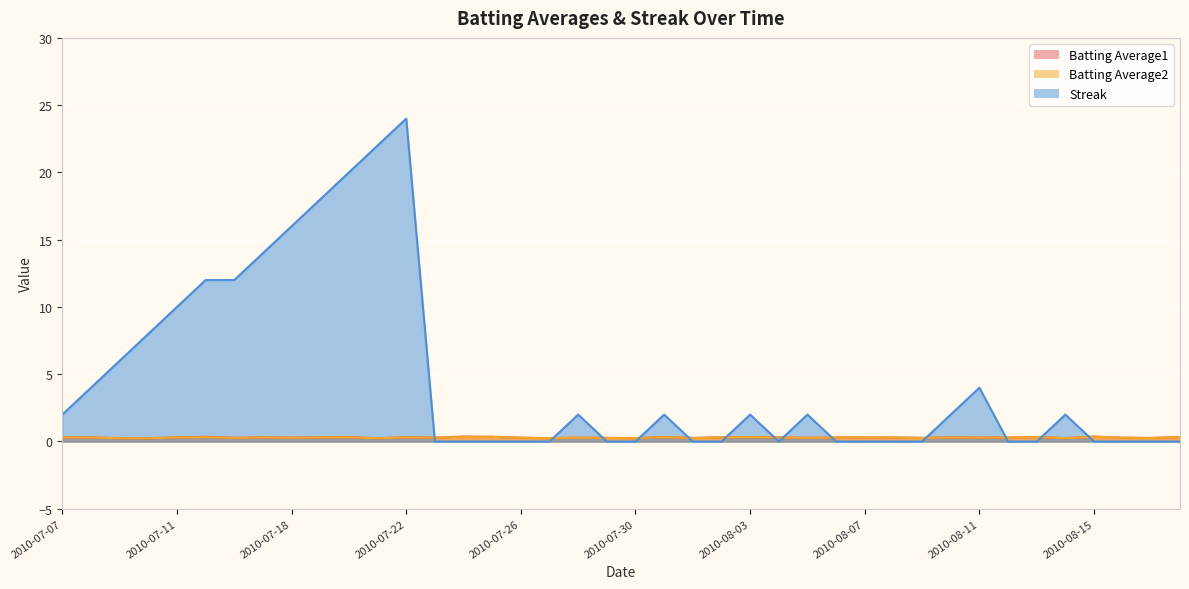

The value of Streak at 2010-08-01 is 16.6. True or false?

False